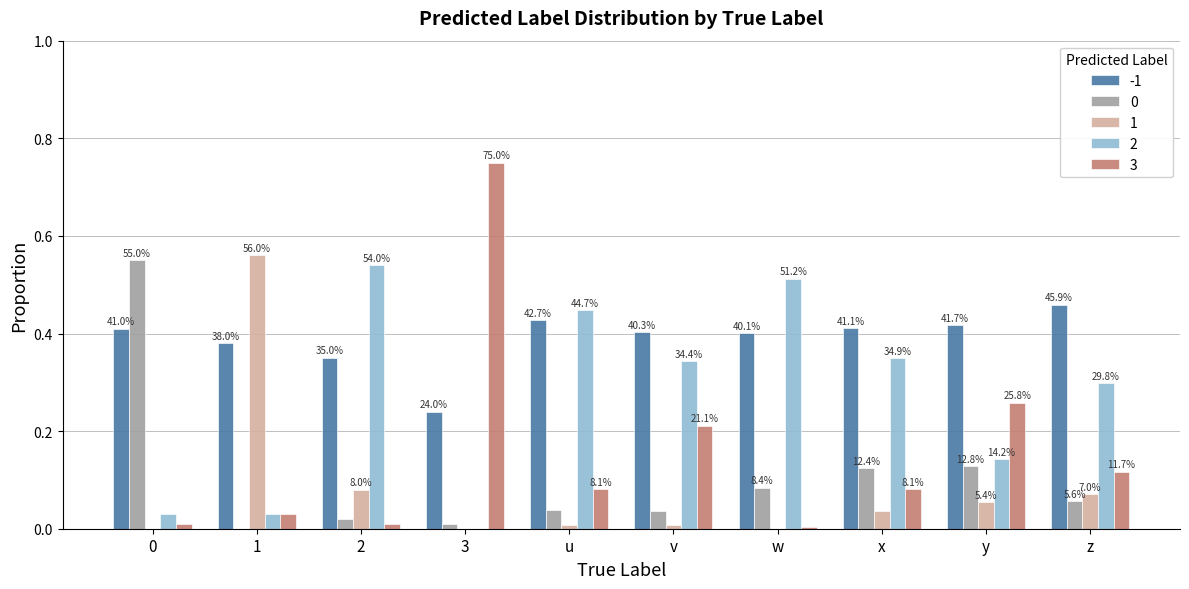

What position from the left is 0?

1